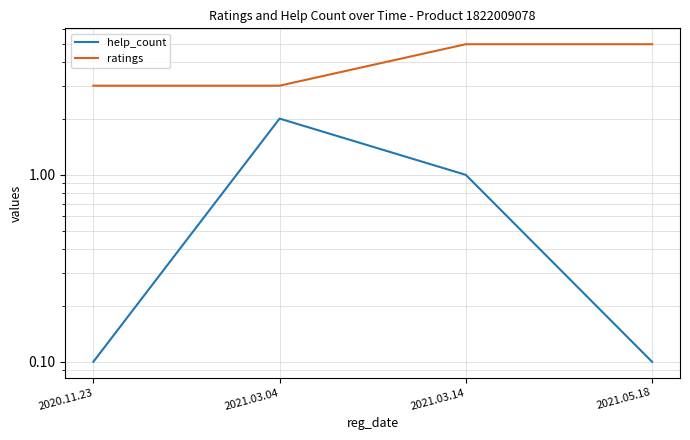

Between 2021.03.04 and 2021.03.14, which is larger?

2021.03.04